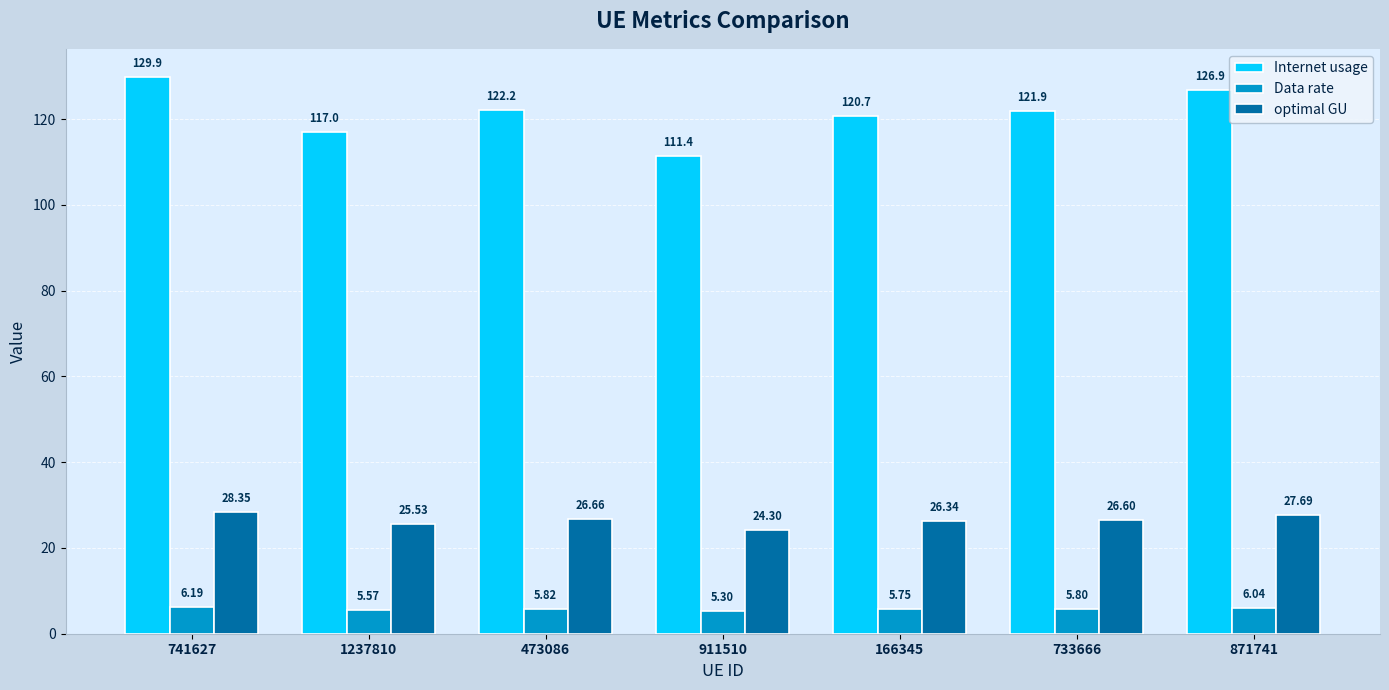

What is the average value of the Data rate series?

5.8